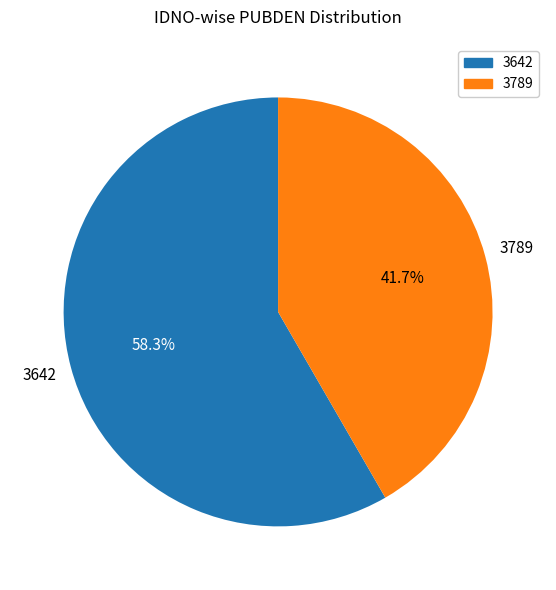

Is the sum of 3642 and 3789 greater than half?

Yes